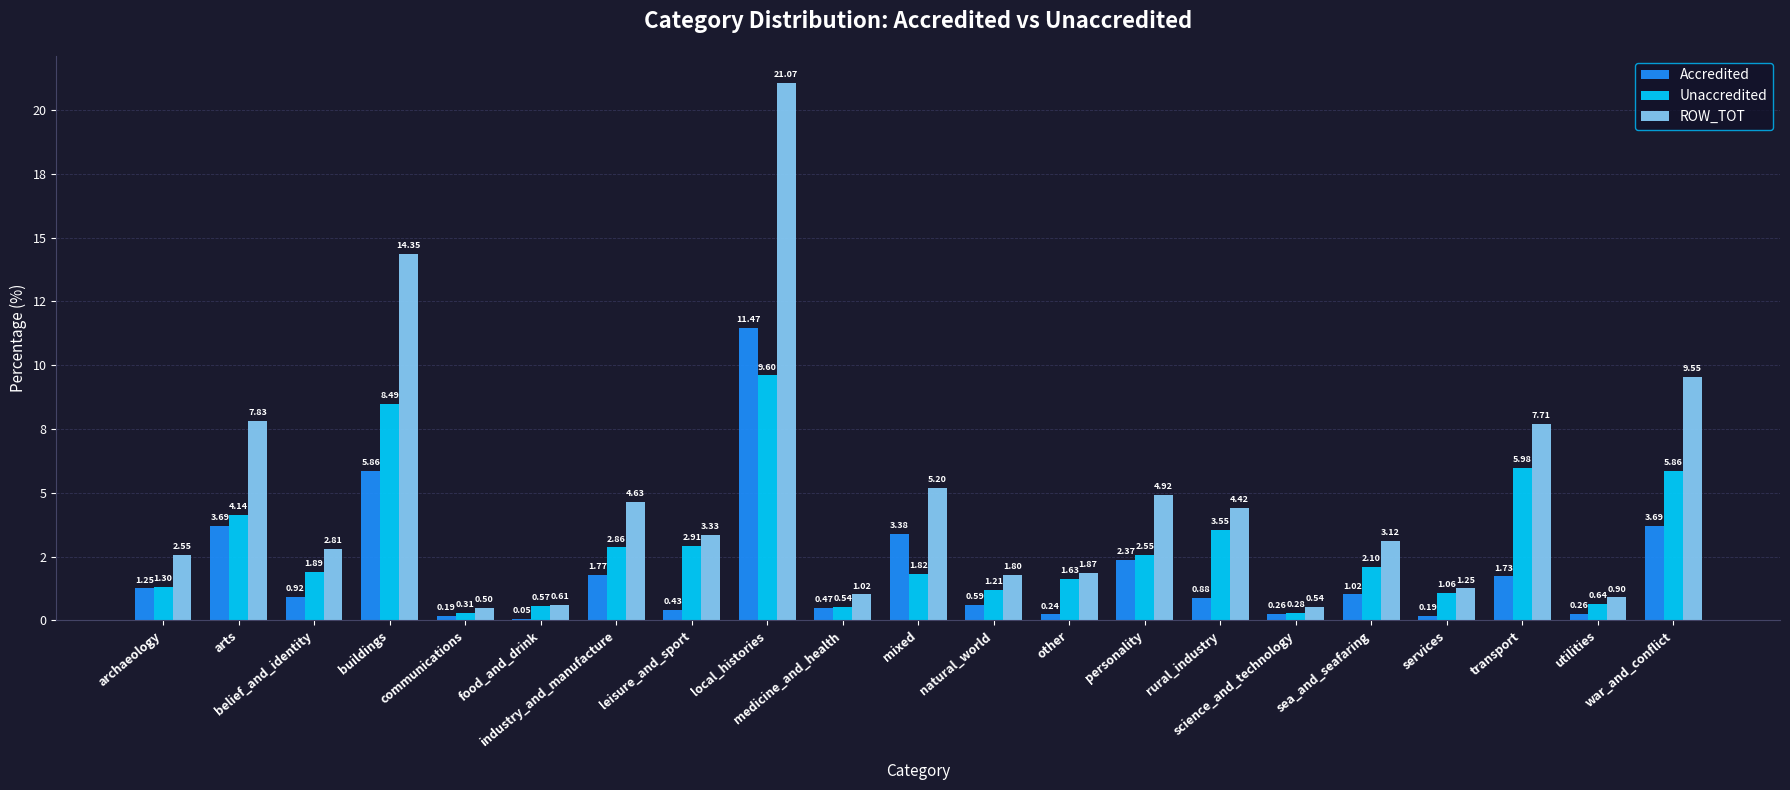

What is the sum of the ROW_TOT values at arts and transport?

15.5